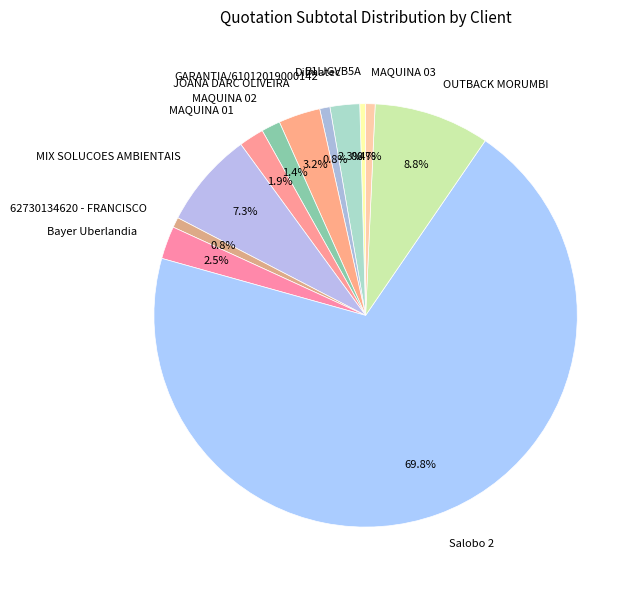

To the nearest percent, what is the combined percentage of OUTBACK MORUMBI and B1IJGVB5A?

9%